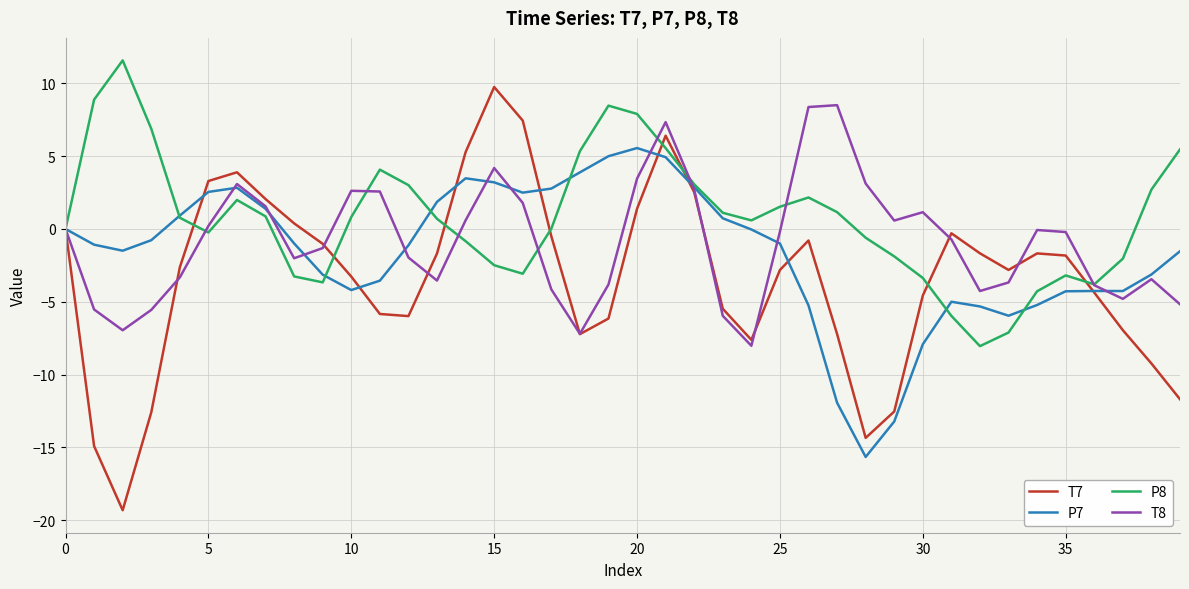

What is the maximum value shown in the chart?

11.6